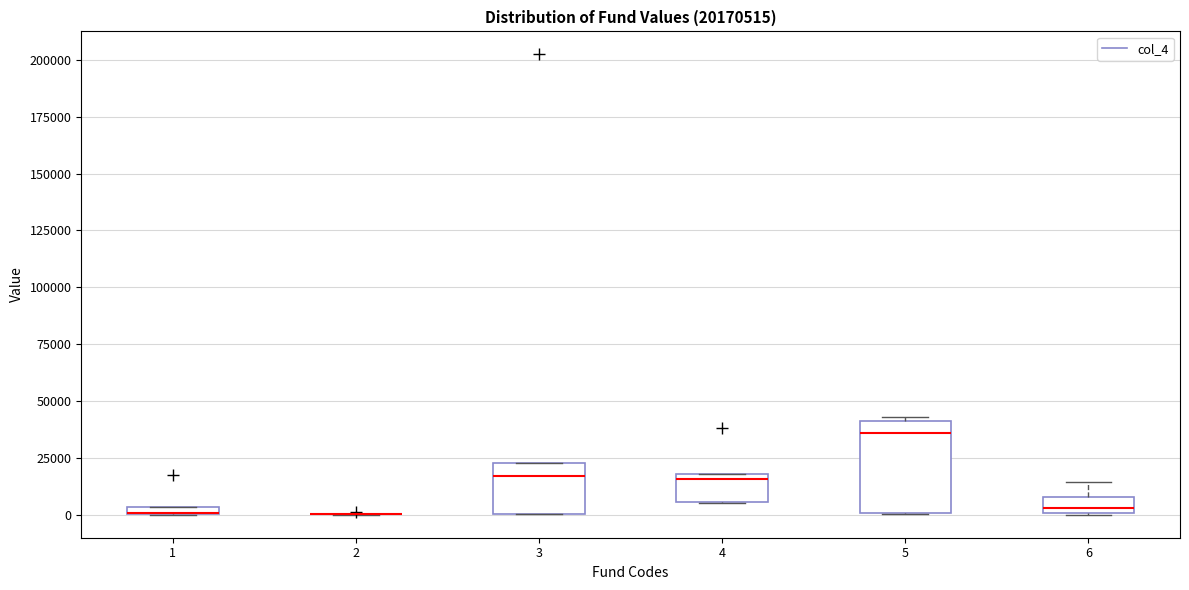

Which box is the tallest, from its lower edge to its upper edge?

5